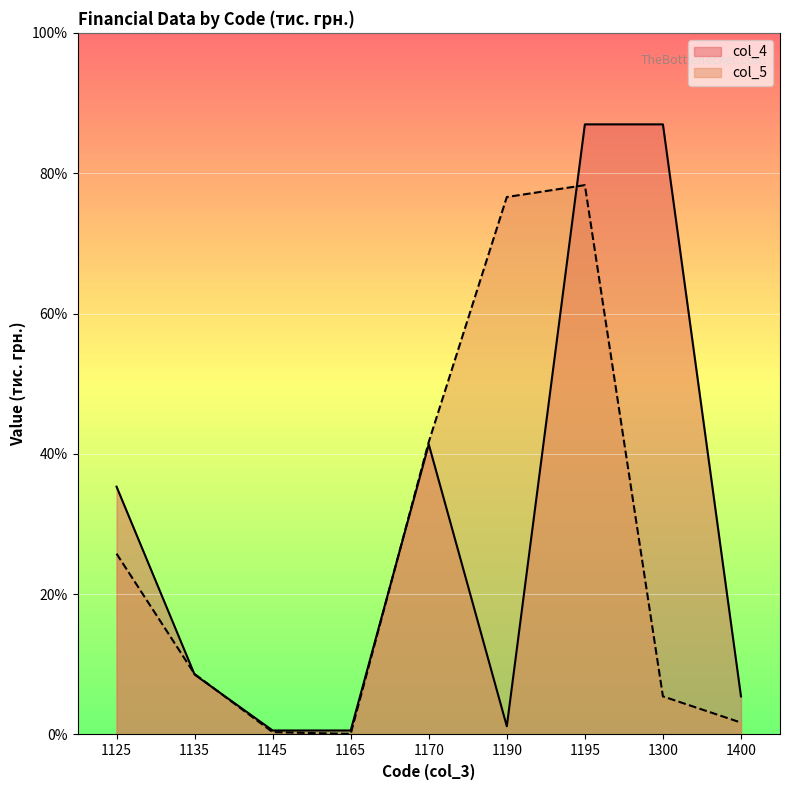

The value of col_5 at 1145 is 27. True or false?

False